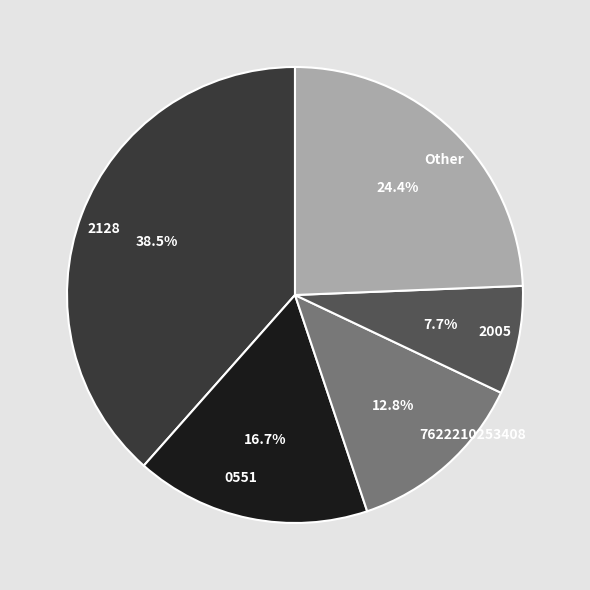

Which has a higher value, 0551 or 7622210253408?

0551